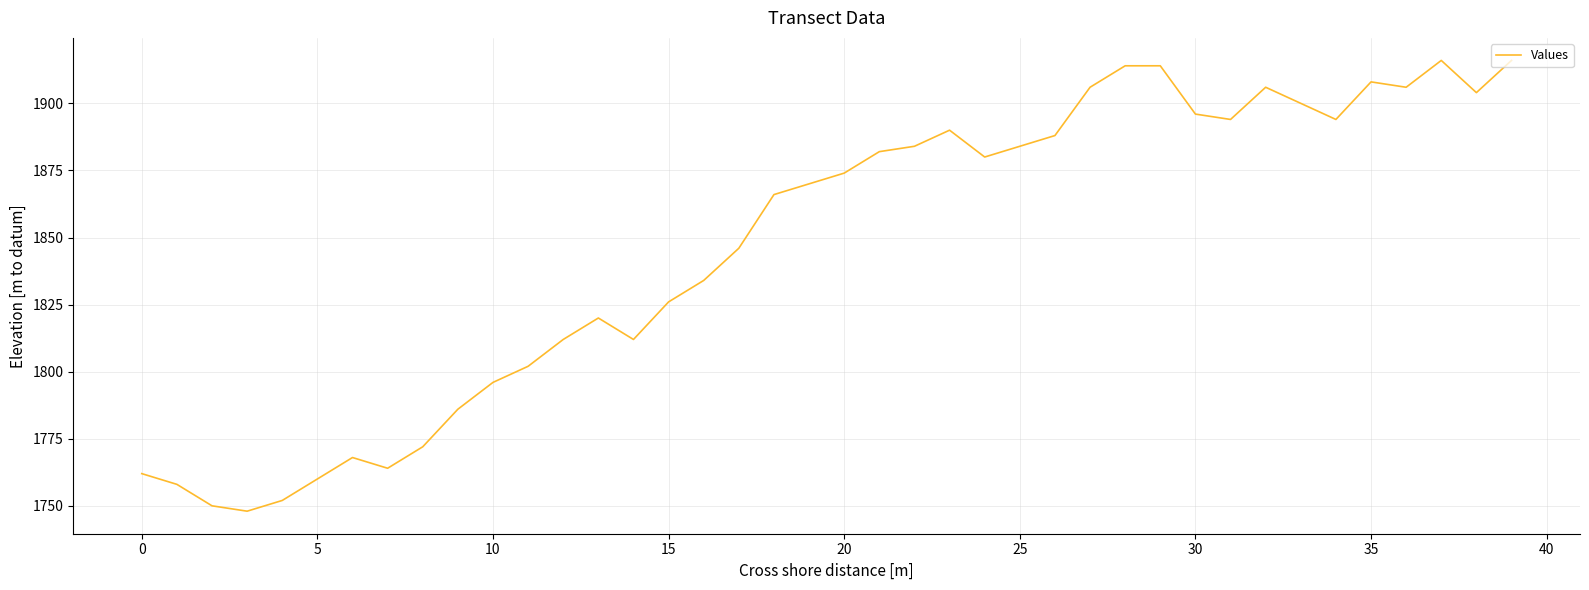

What is the difference between the maximum and minimum values?

168